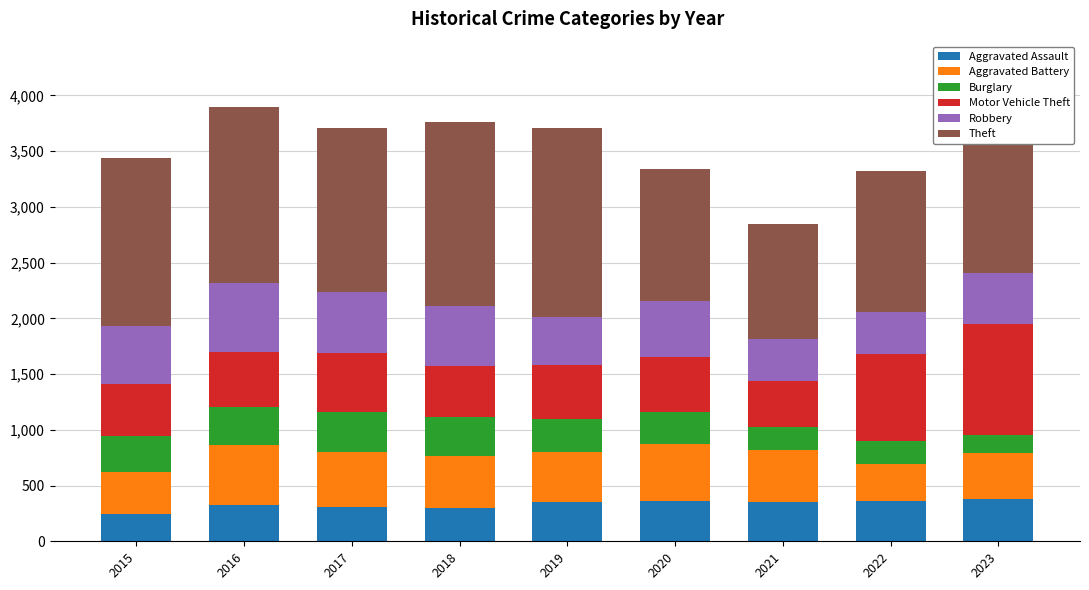

What is the total value across all series at 2019?

3705